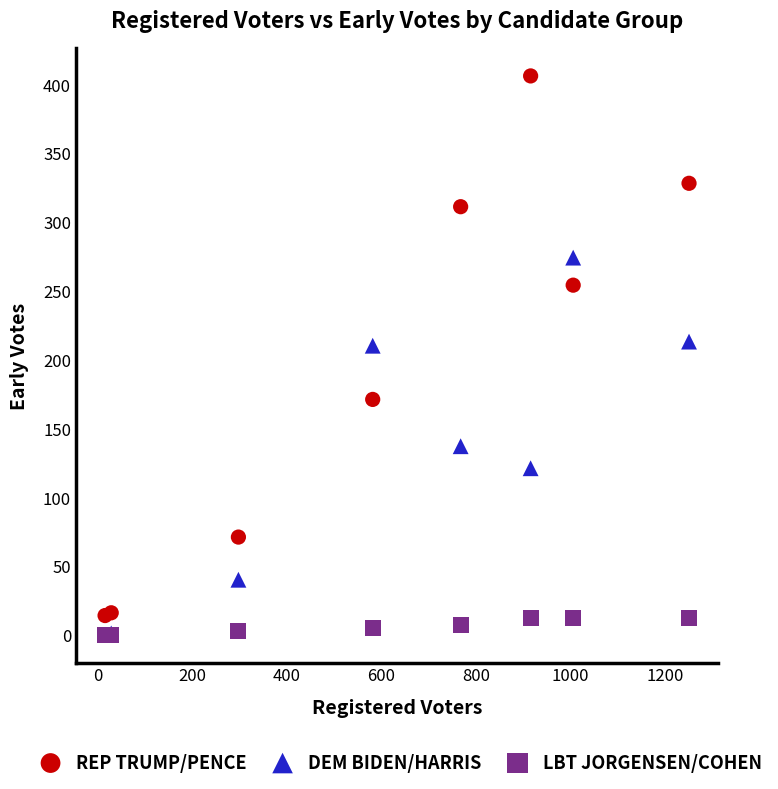

What are all the series names shown in the legend?

REP TRUMP/PENCE, DEM BIDEN/HARRIS, LBT JORGENSEN/COHEN